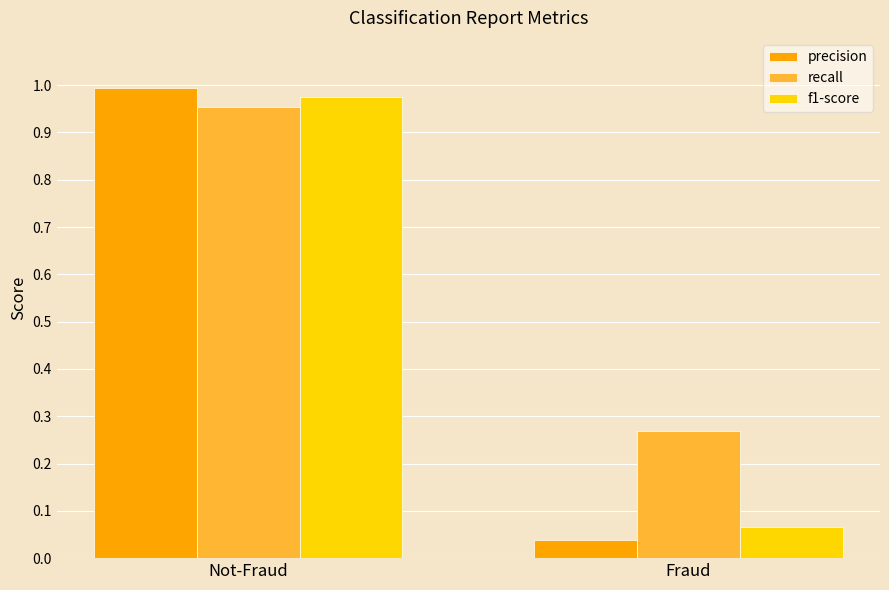

What is the label of the 1st bar from the right?

Fraud